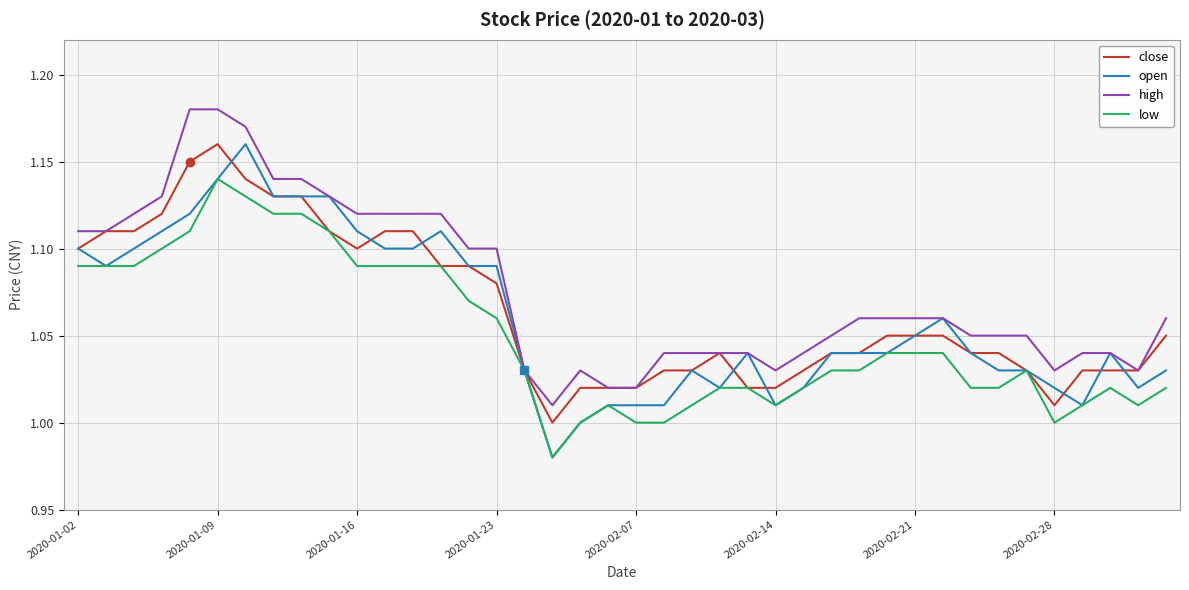

Which series has the largest total across all categories?

high